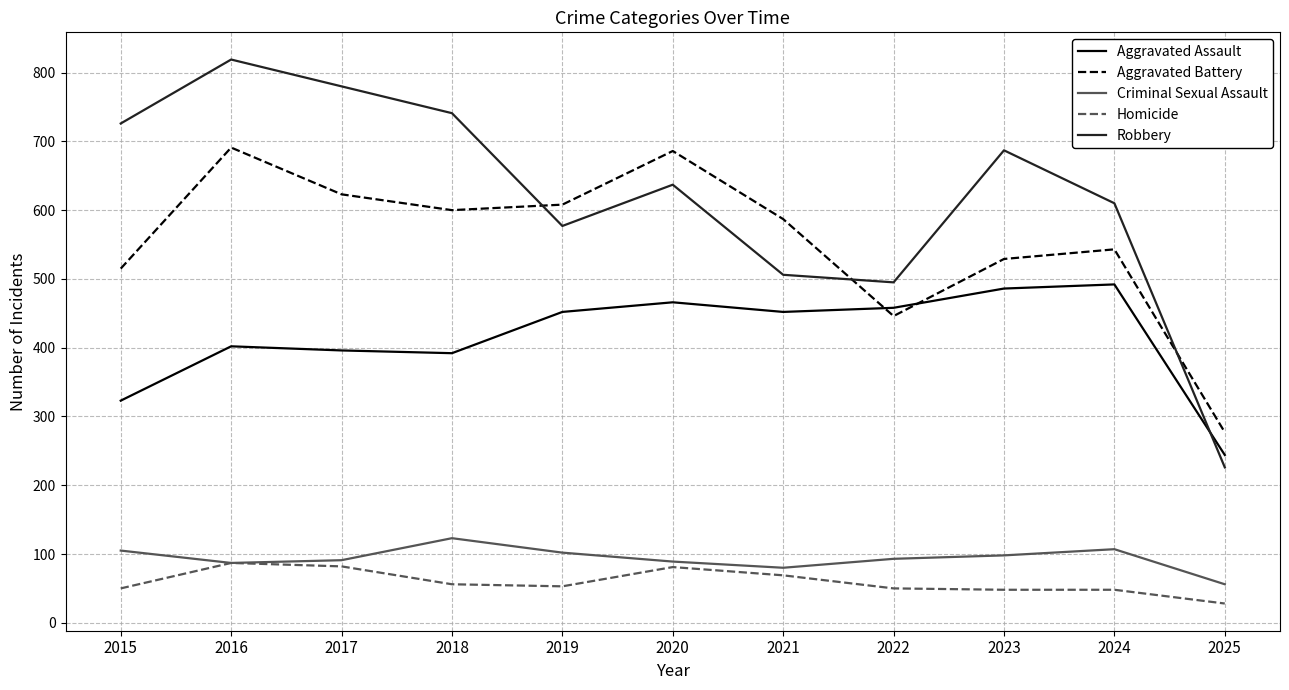

What is the difference between the maximum and minimum values in the Homicide series?

59